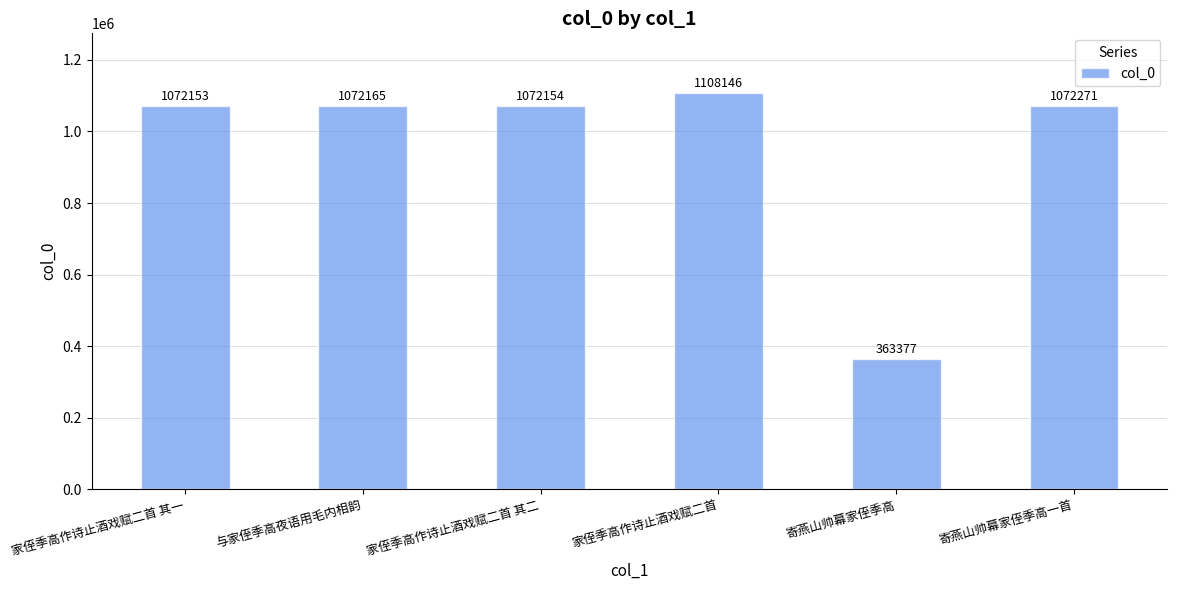

How many values are below 1072165?

3